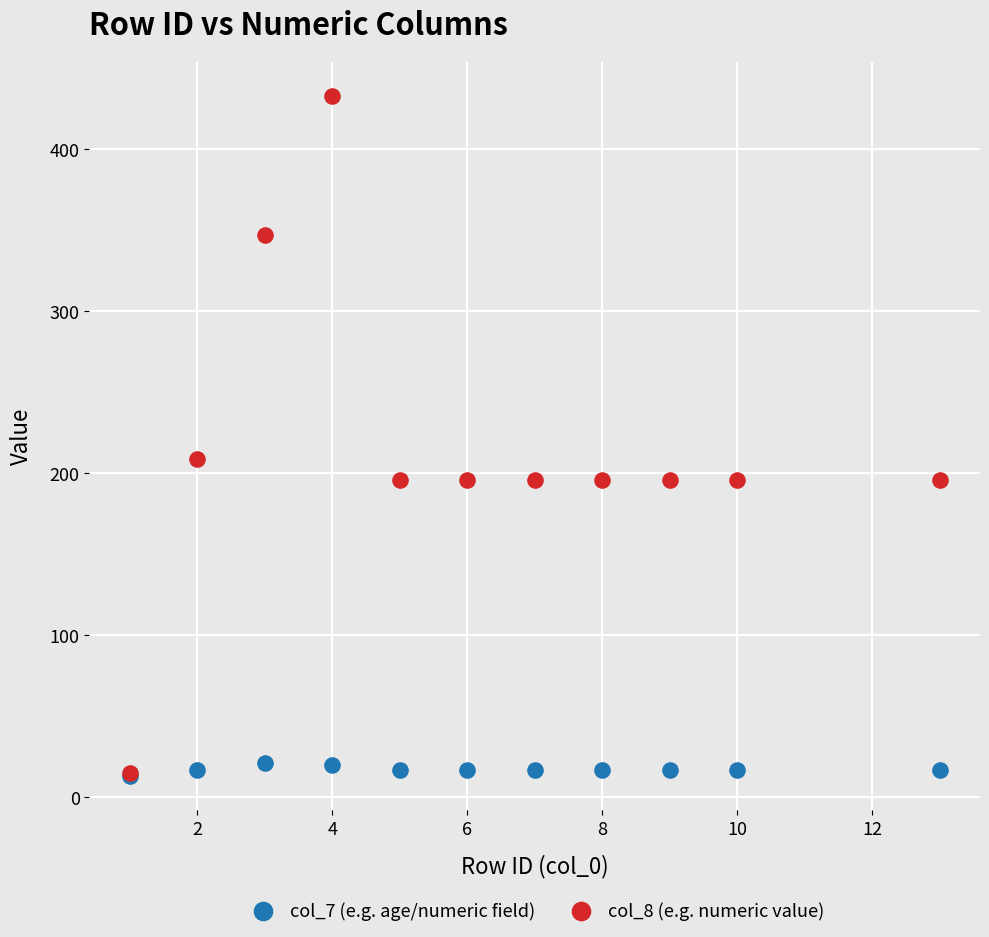

Across all series, what Y value is closest to 223?

209